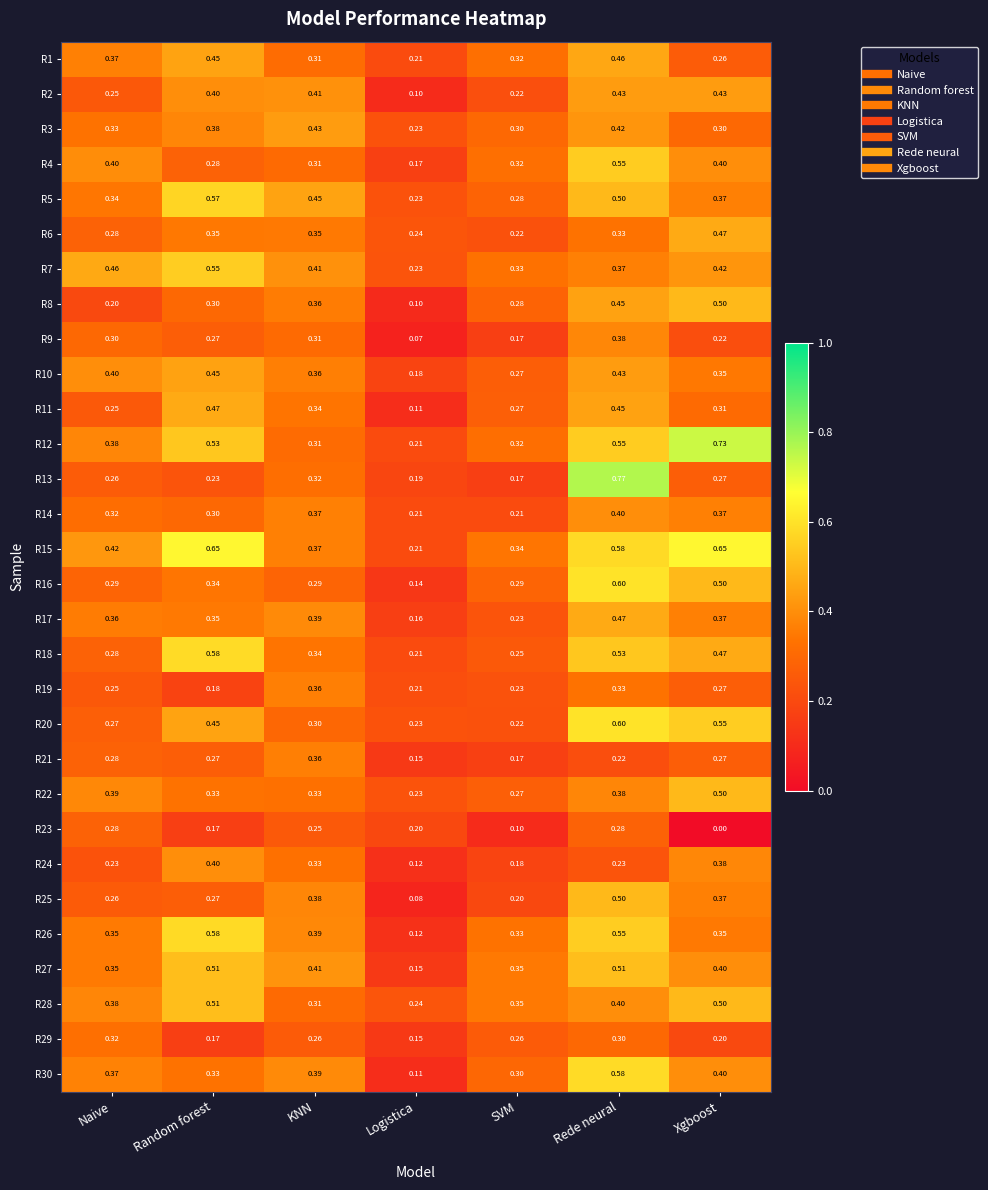

At which label does R2 reach its minimum?

Logistica